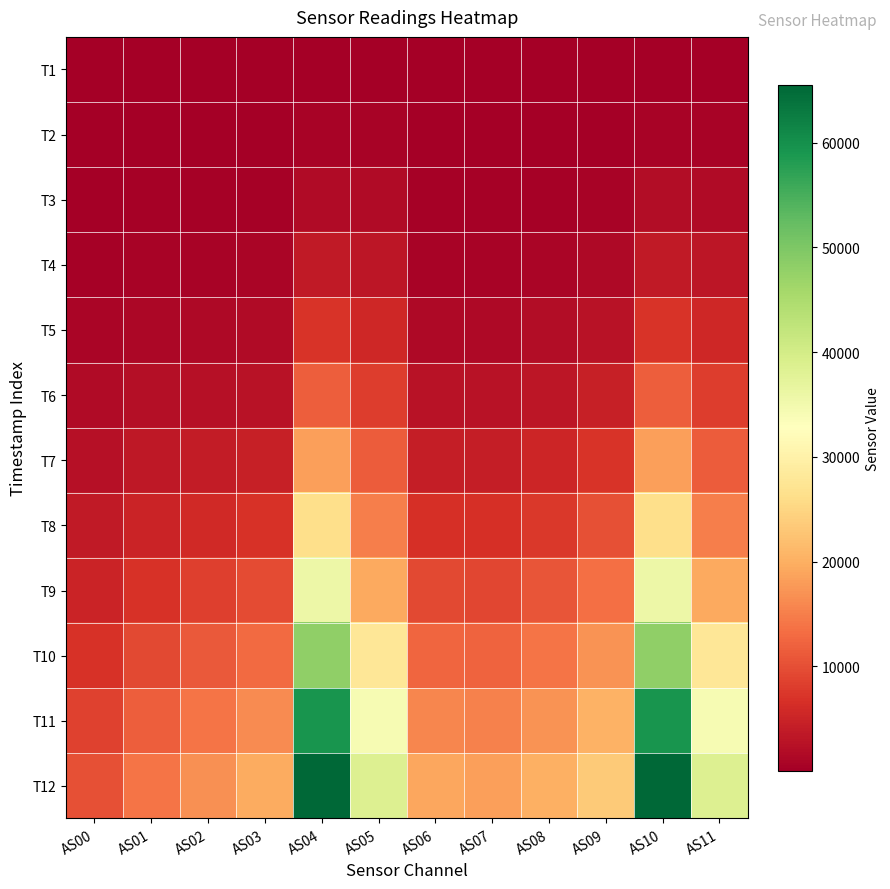

At which category is the sum across all series the highest?

AS10